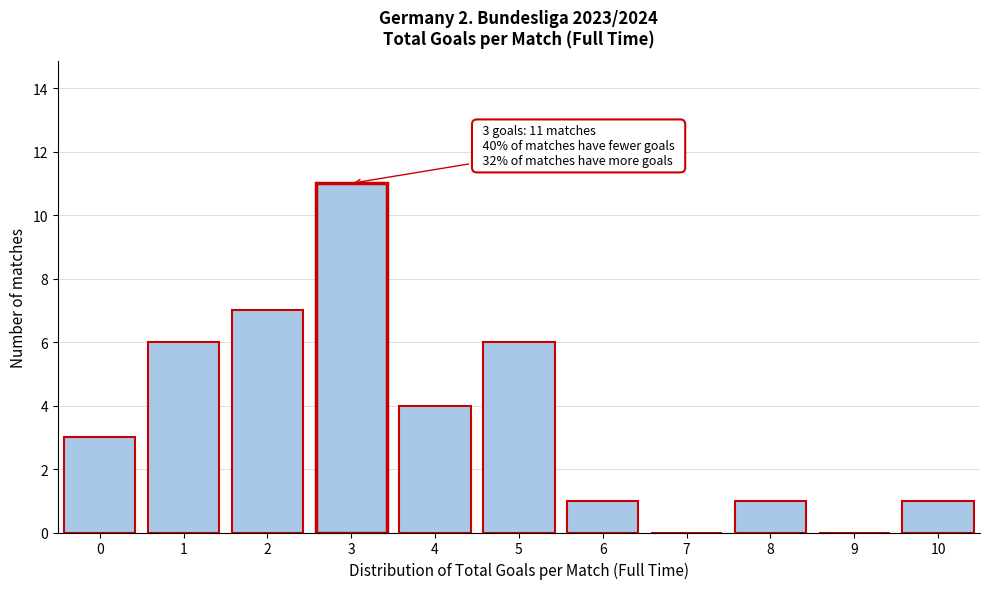

Reading right to left, list all the values displayed in this chart.

10=1	9=0	8=1	7=0	6=1	5=6	4=4	3=11	2=7	1=6	0=3